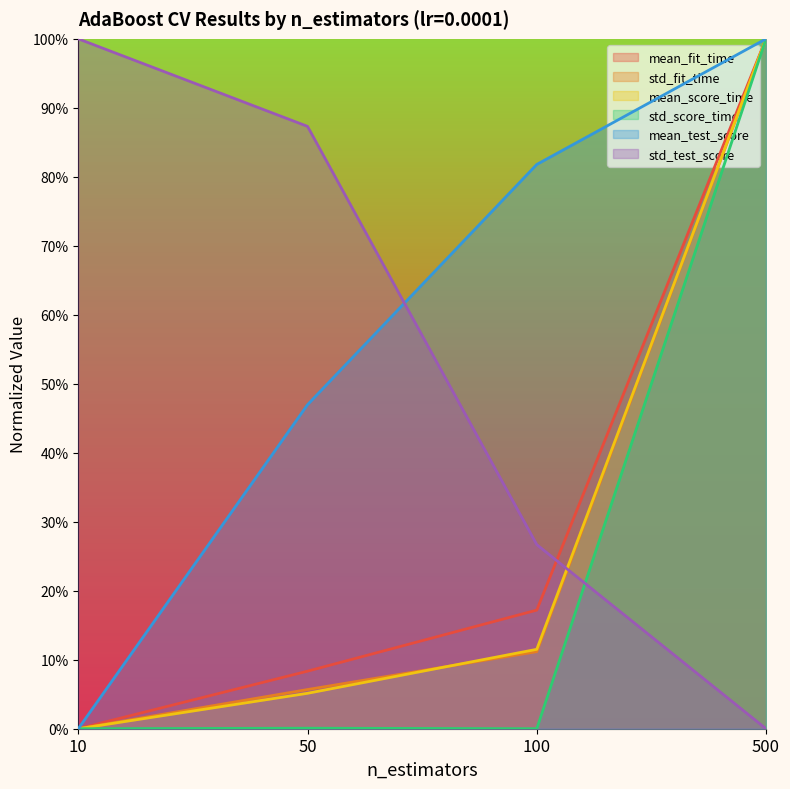

What is the value of the std_test_score point at the 1st from the left?

1.0